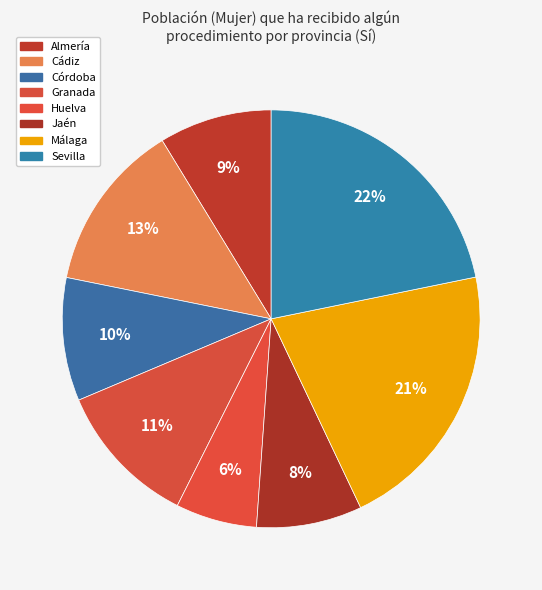

Does any single category account for the majority?

No